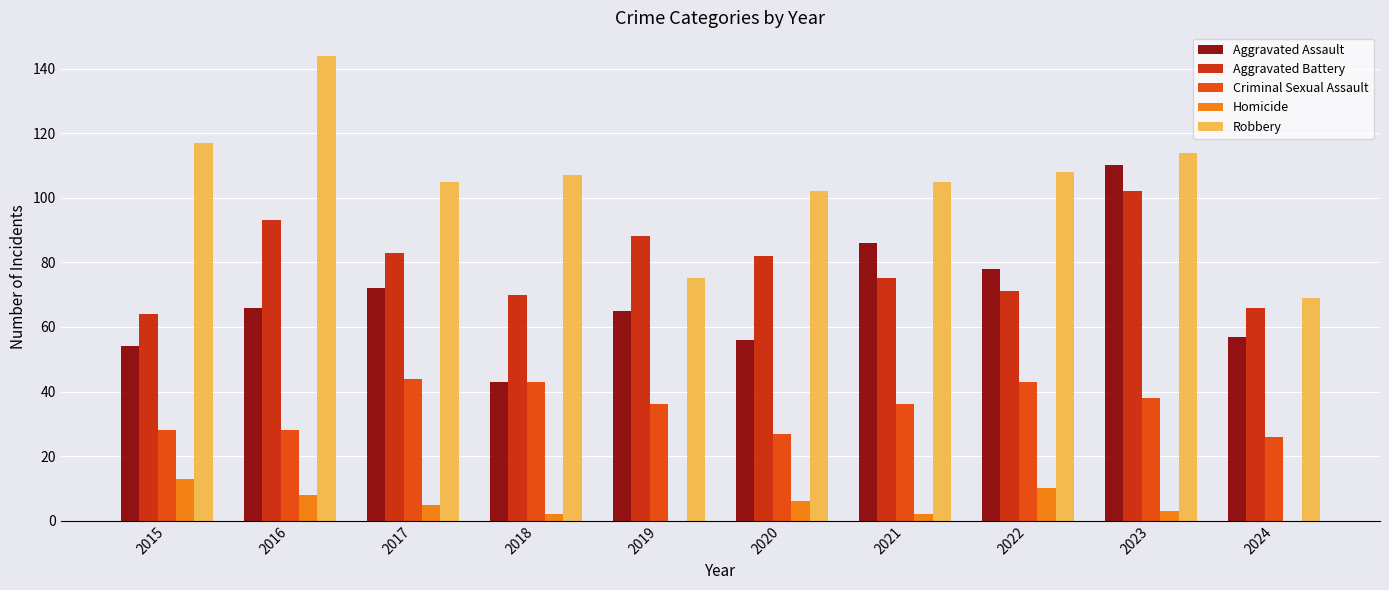

What is the average value of the Aggravated Assault series?

69